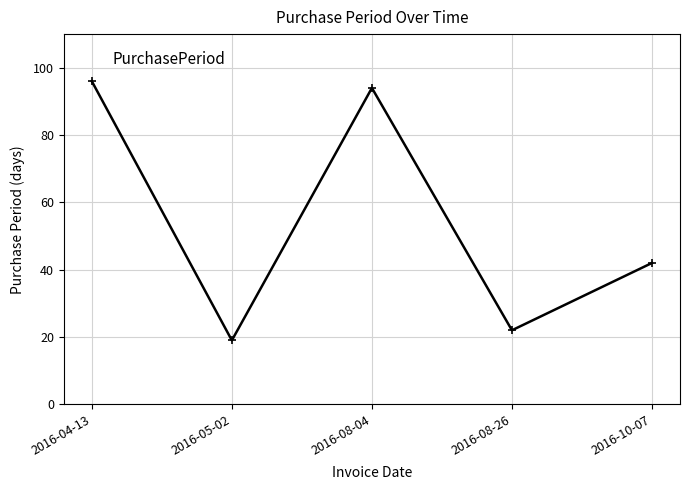

List the labels in order of value, largest first.

2016-04-13, 2016-08-04, 2016-10-07, 2016-08-26, 2016-05-02